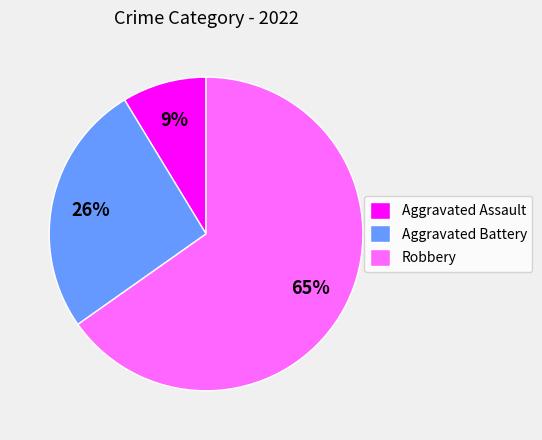

Do Aggravated Assault and Robbery together represent more than half of the pie?

Yes